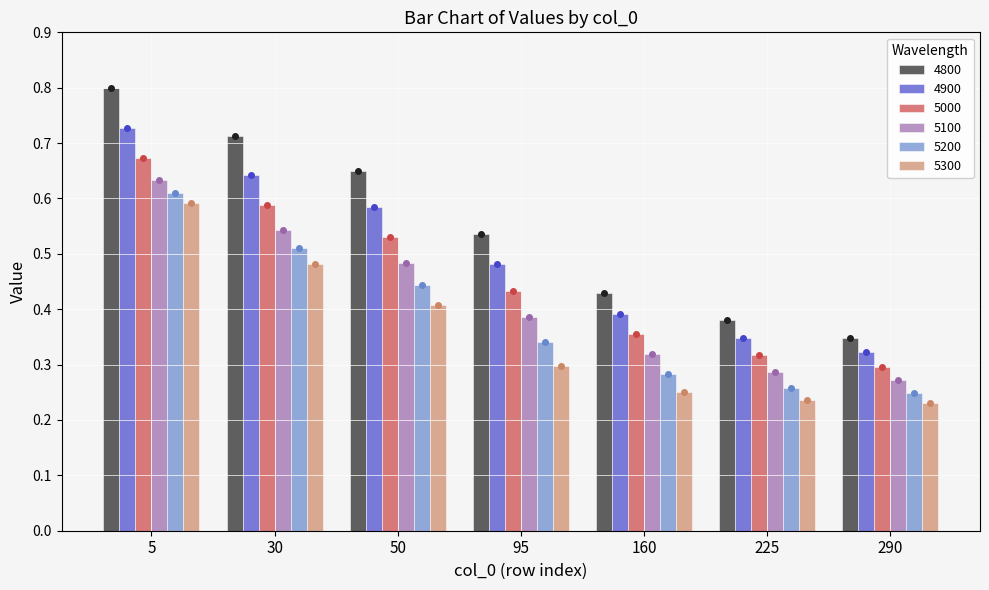

Read the 4800 value at 30.

0.7